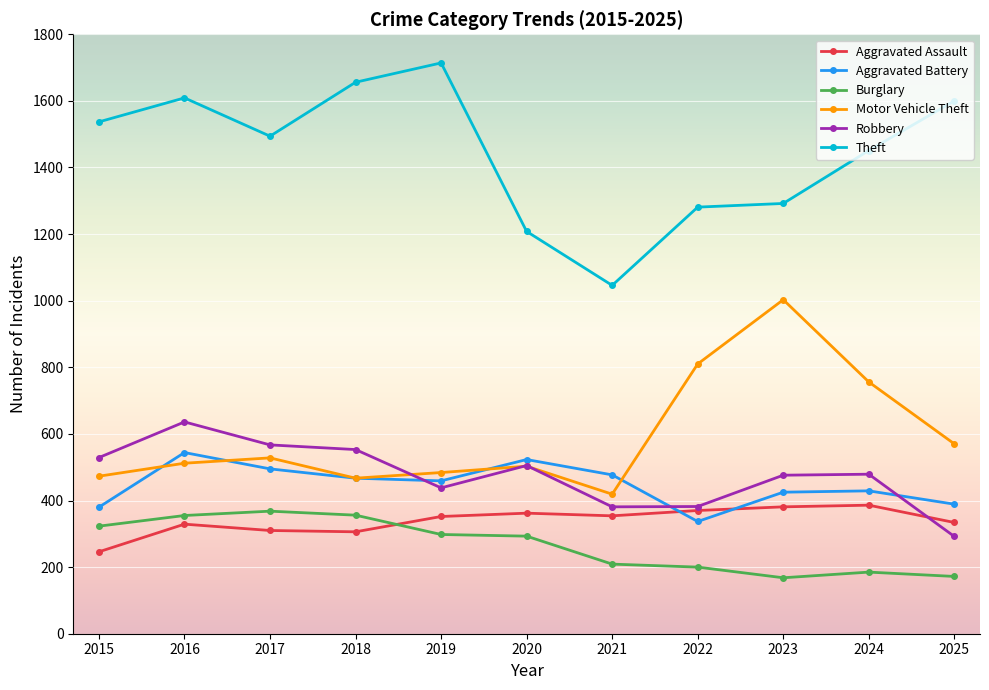

True or false: Theft and Aggravated Assault cross at least once.

False